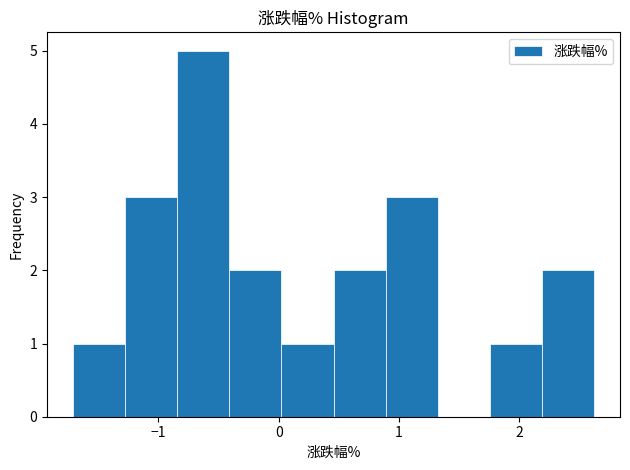

Which range on the x-axis has the tallest bar?

-0.8 to -0.4